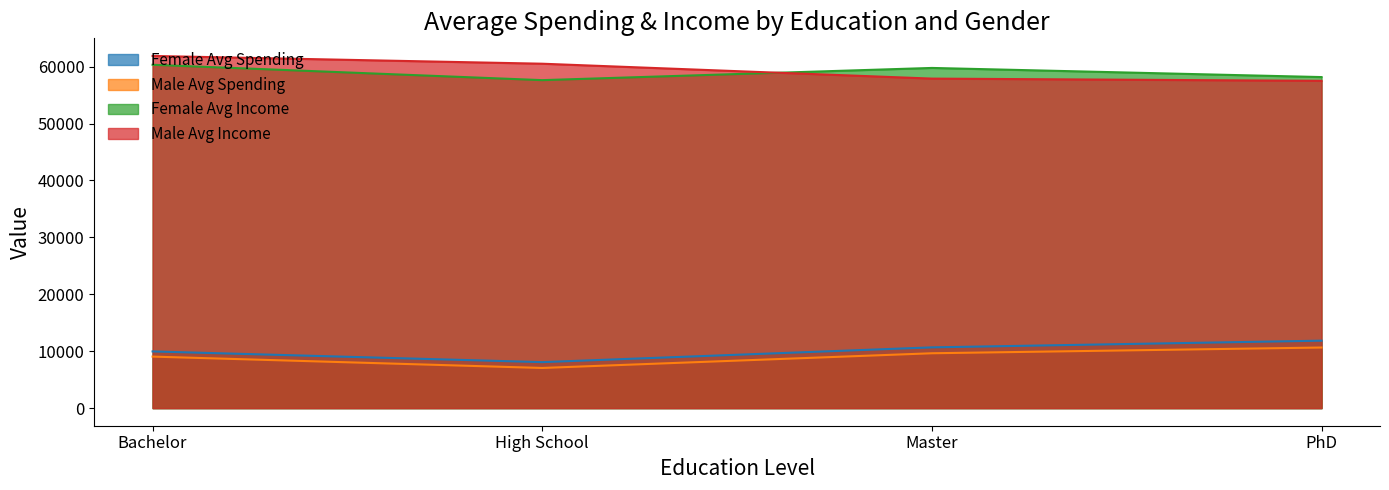

How many lines are shown in the chart?

4